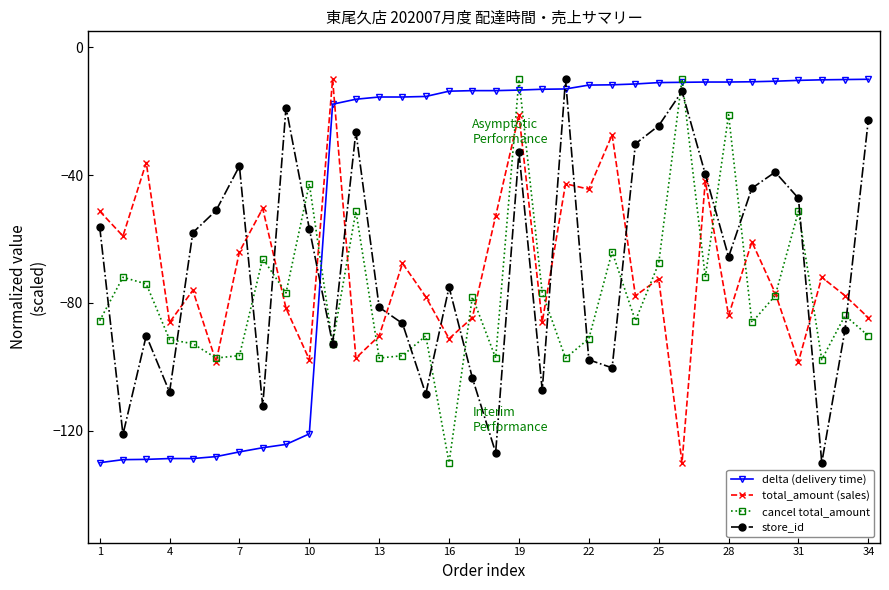

What is the sum of all store_id values?

-2303.6